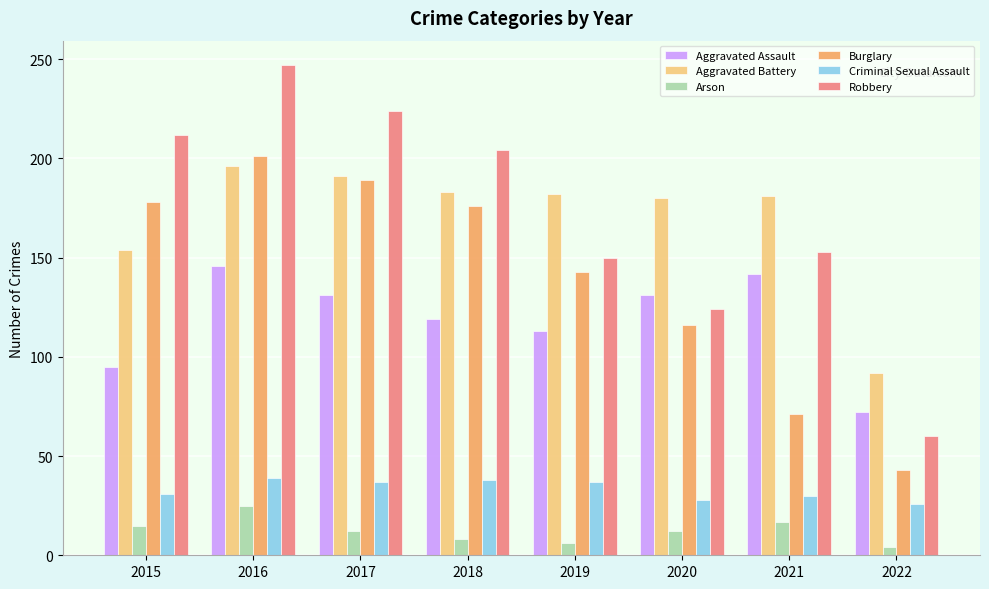

Rank the series at 2016 from highest to lowest value.

Robbery, Burglary, Aggravated Battery, Aggravated Assault, Criminal Sexual Assault, Arson